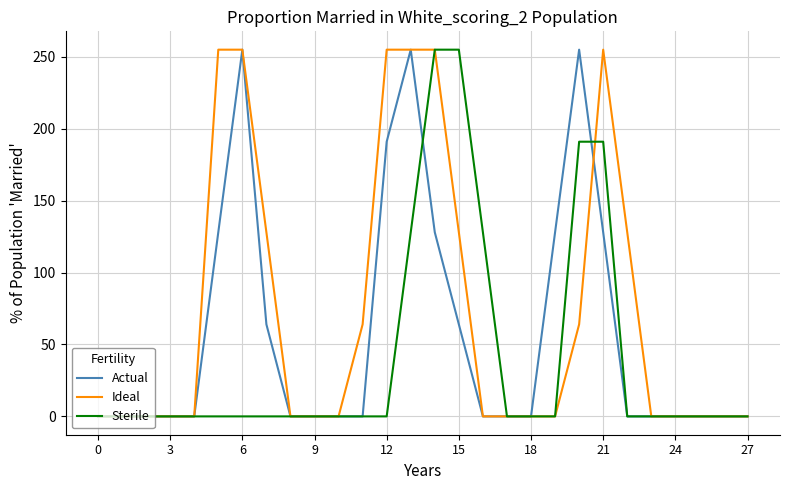

Which series has the largest total across all categories?

Ideal